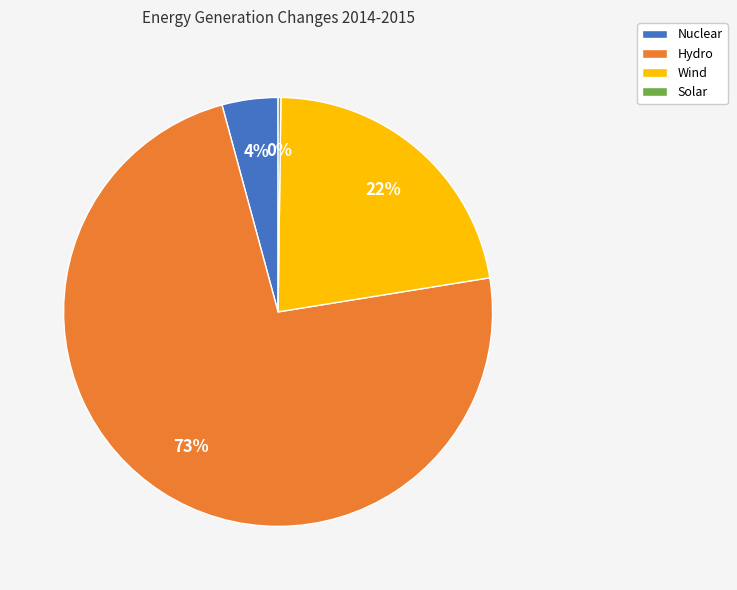

What percentage is the Wind slice, to the nearest percent?

22%